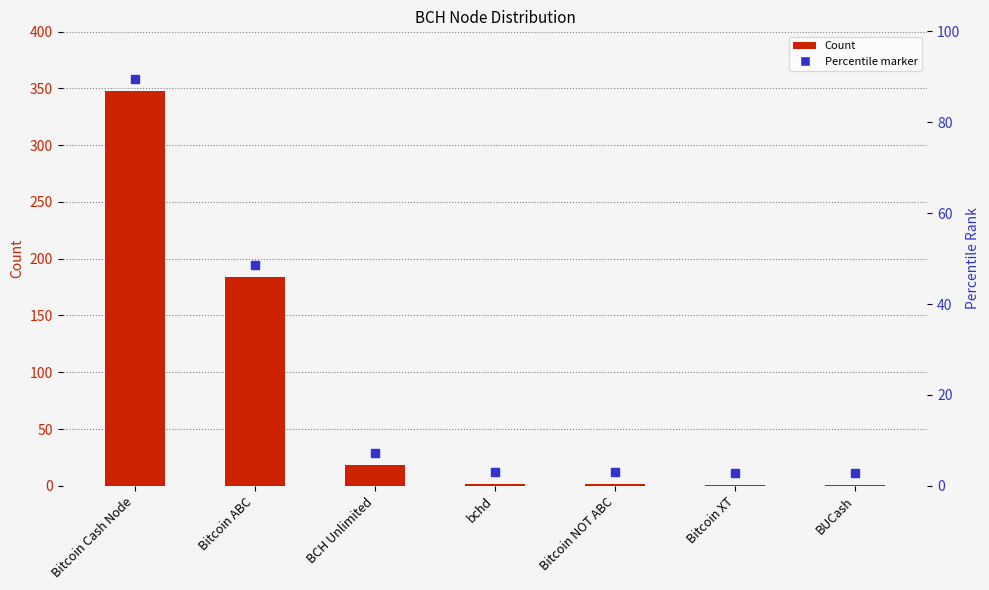

What is the label of the 2nd bar from the right?

Bitcoin XT